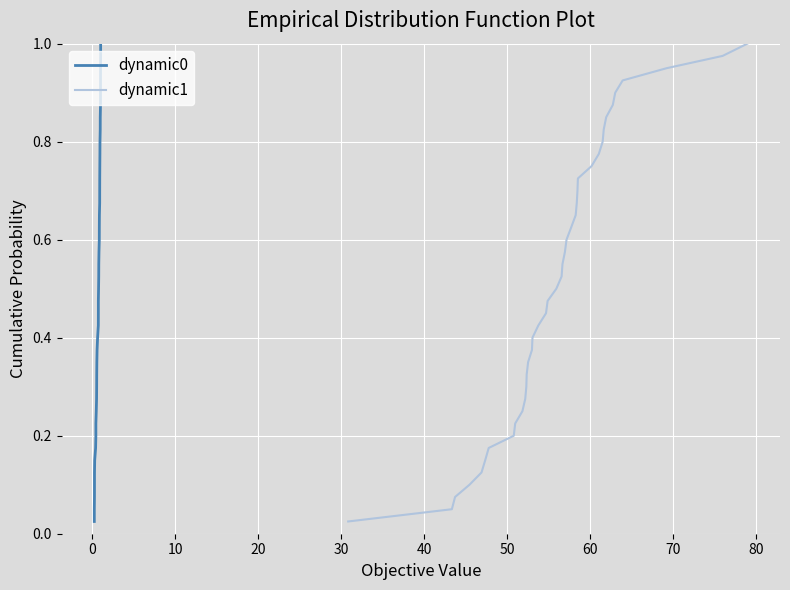

Read the dynamic1 value at 0.

0.1